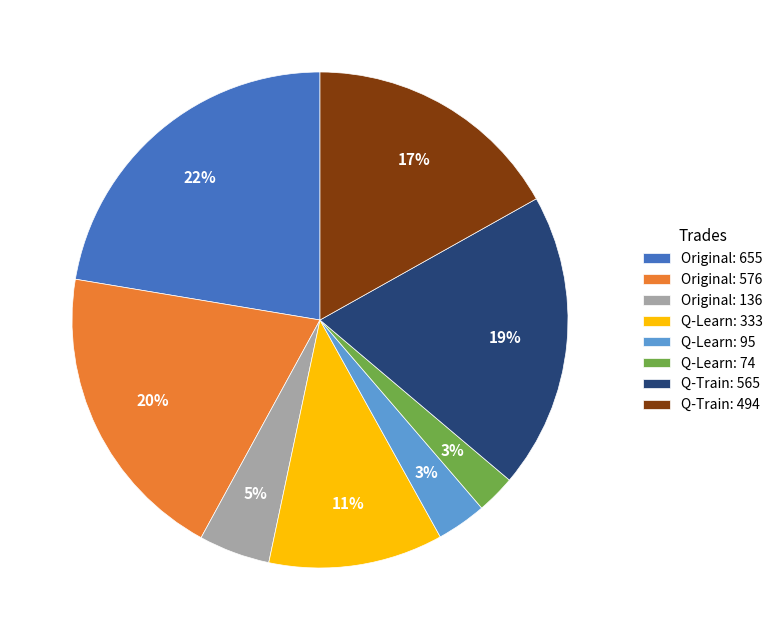

Approximately how many times larger is the value at Q-Learn: 95 compared to Q-Learn: 333?

0.3